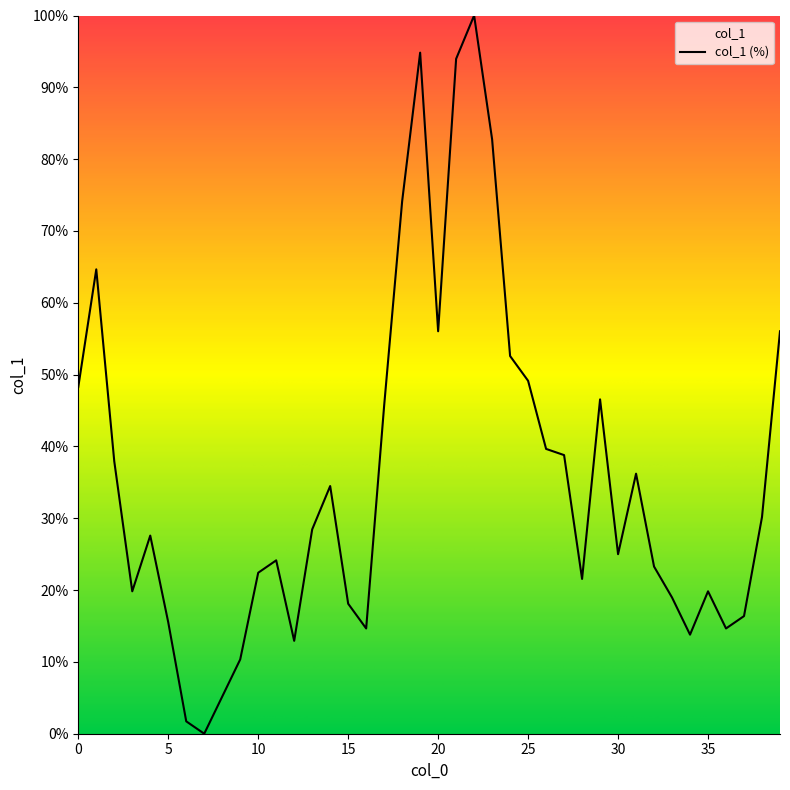

How many positive values are there?

39